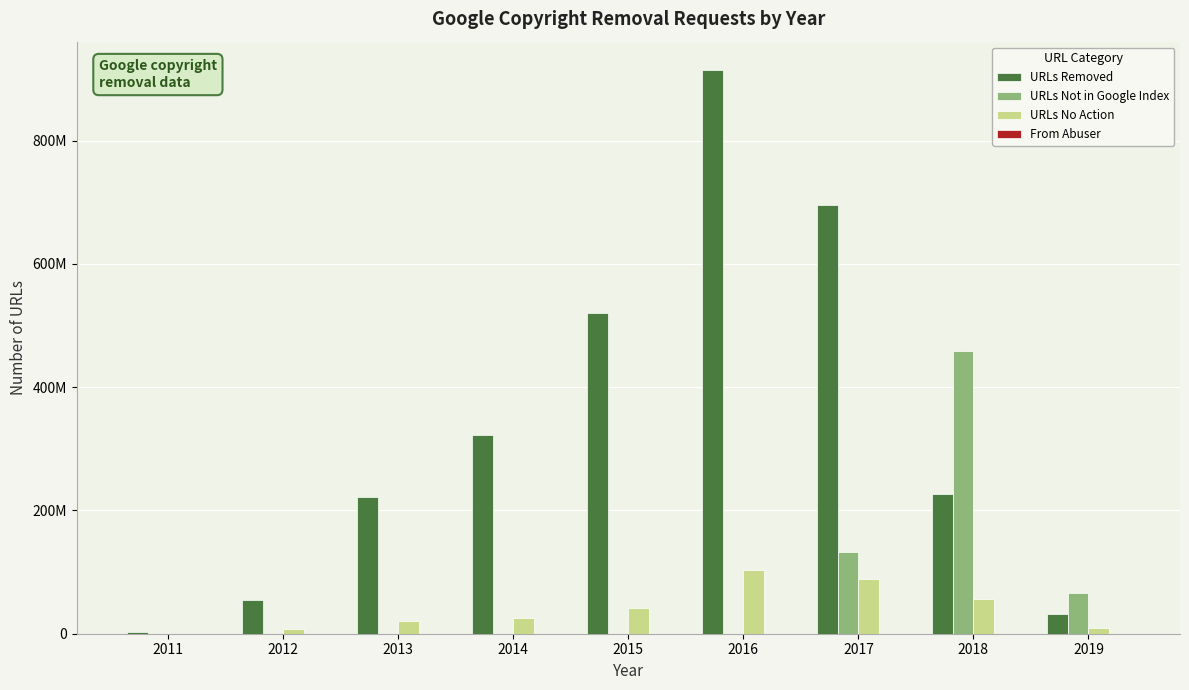

What is the difference between the second highest and second lowest values in the URLs Not in Google Index series?

131971523